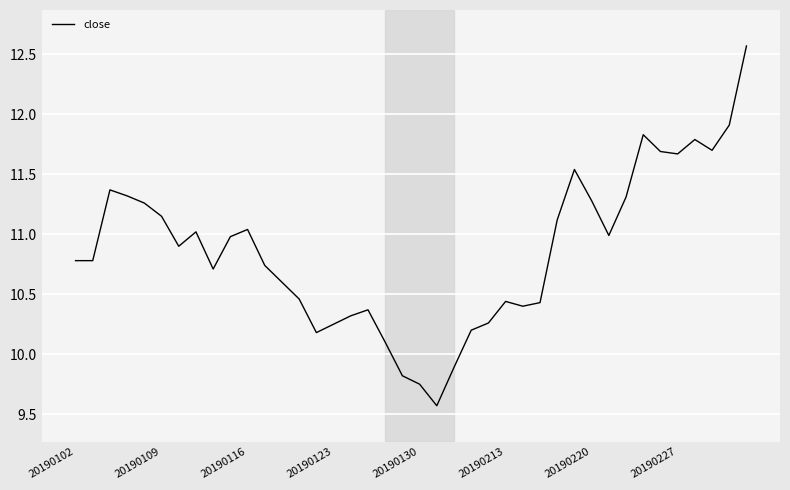

How many interior local peaks (higher than both neighbors) does the data have?

8